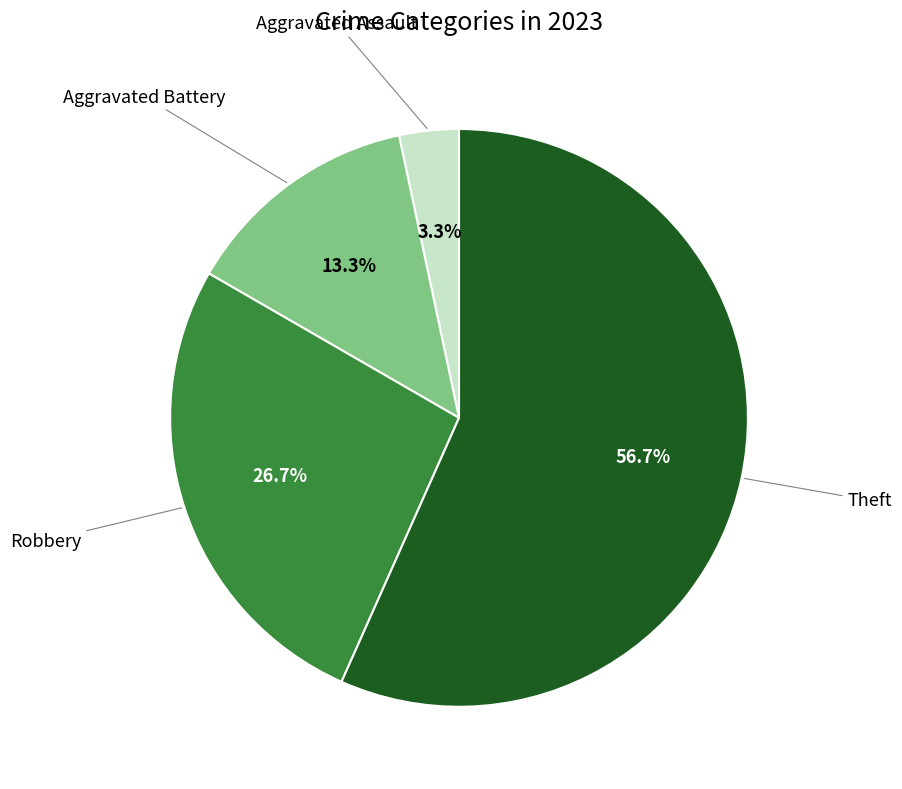

Is there a majority slice in this chart?

Yes